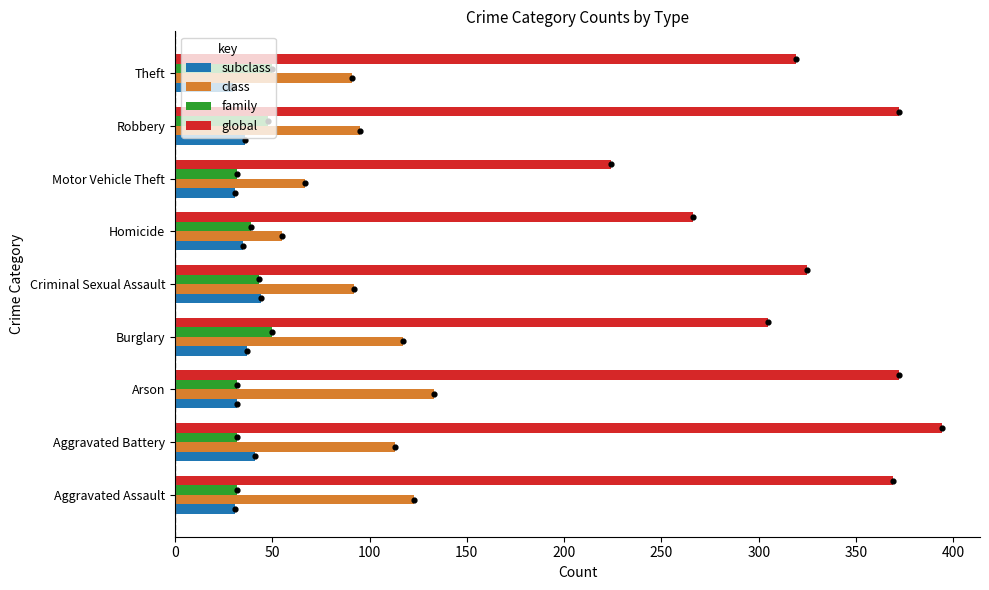

At how many categories does at least one series exceed 375?

1